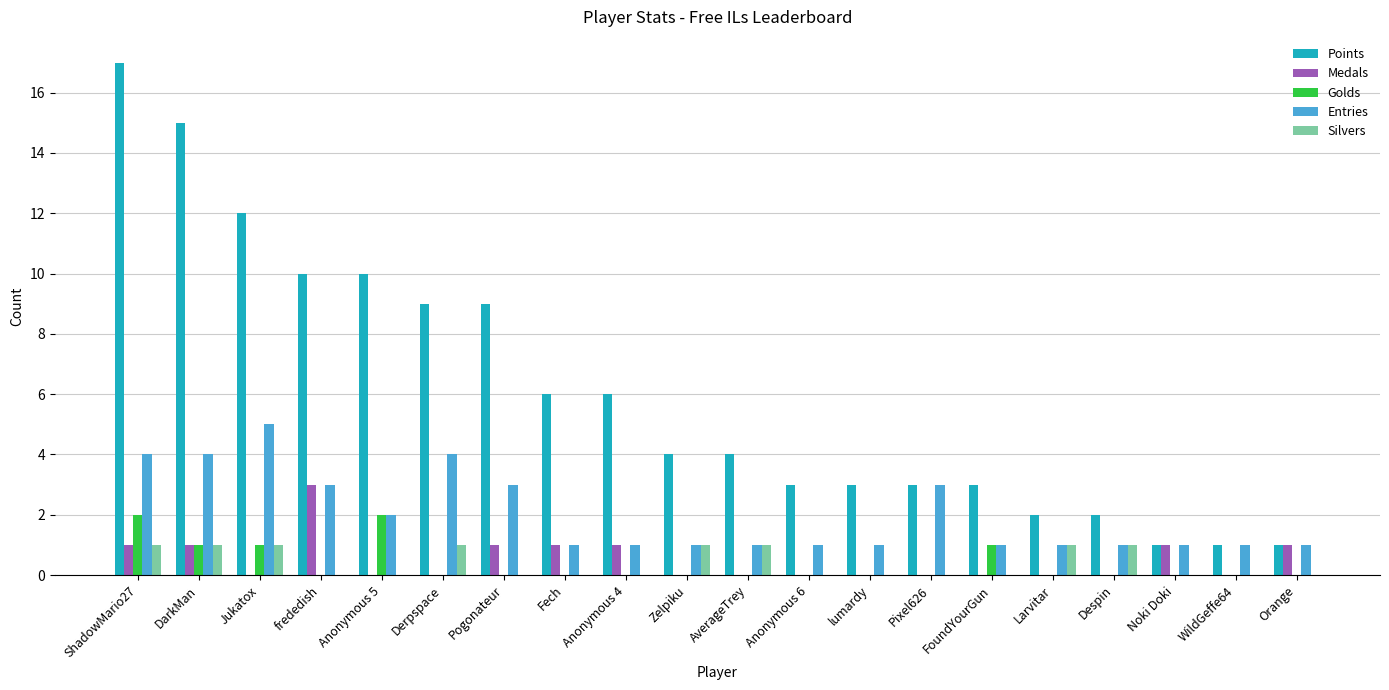

Is the value of Silvers at Noki Doki greater than the value of Points at frededish?

No